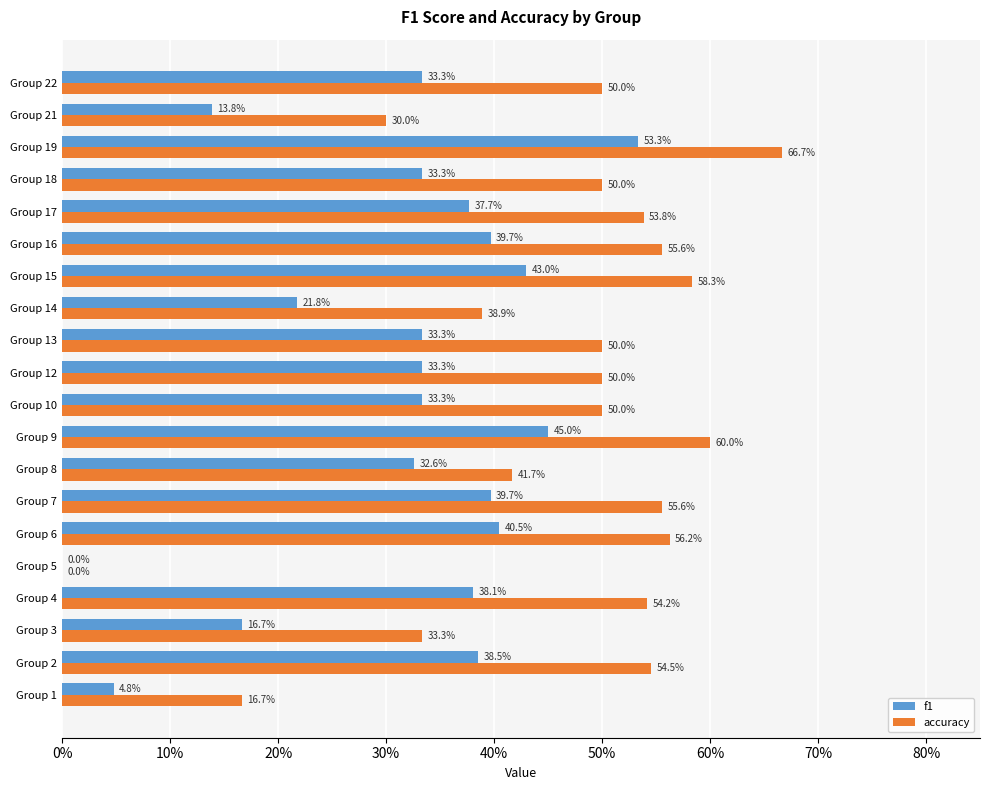

What are all the series names shown in the legend?

f1, accuracy